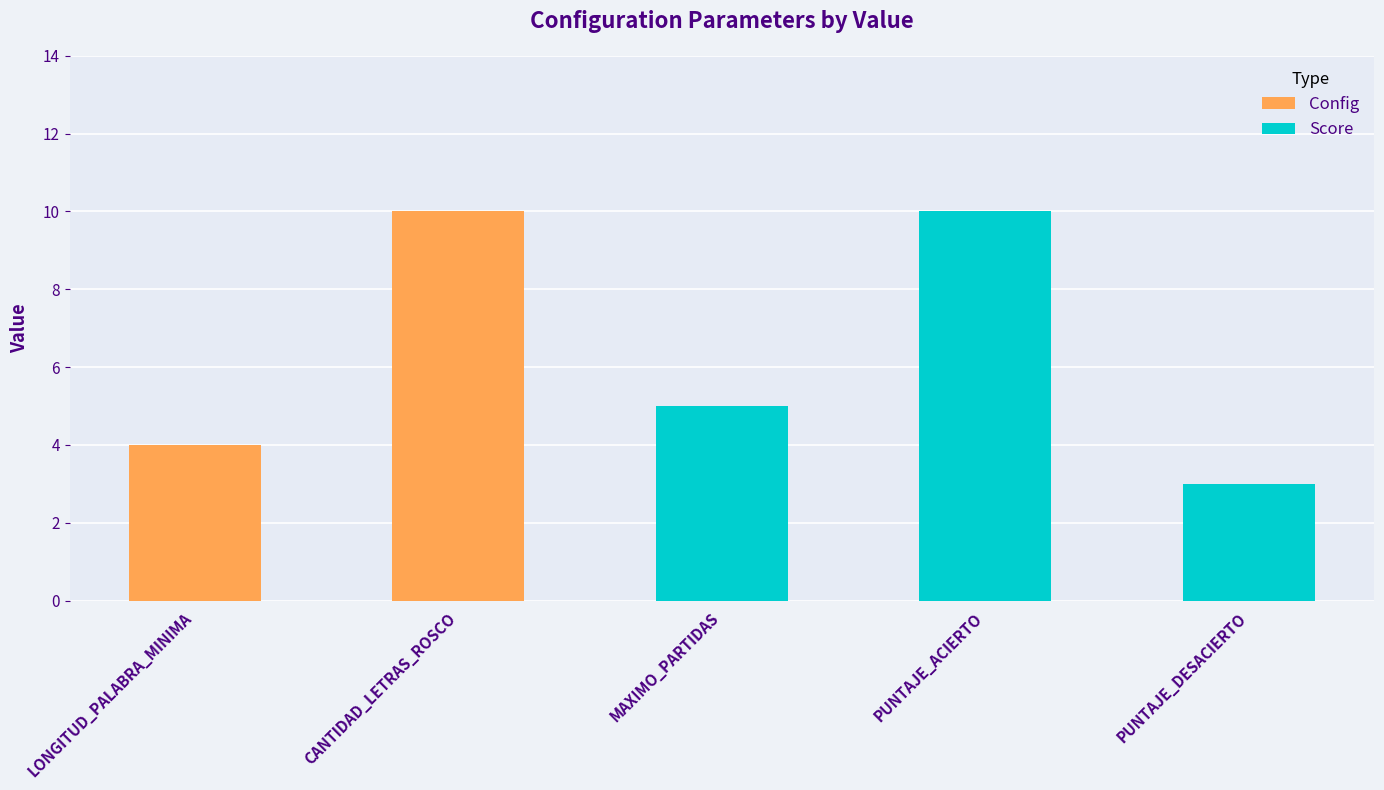

At which category does the chart reach its minimum across all series?

PUNTAJE_DESACIERTO